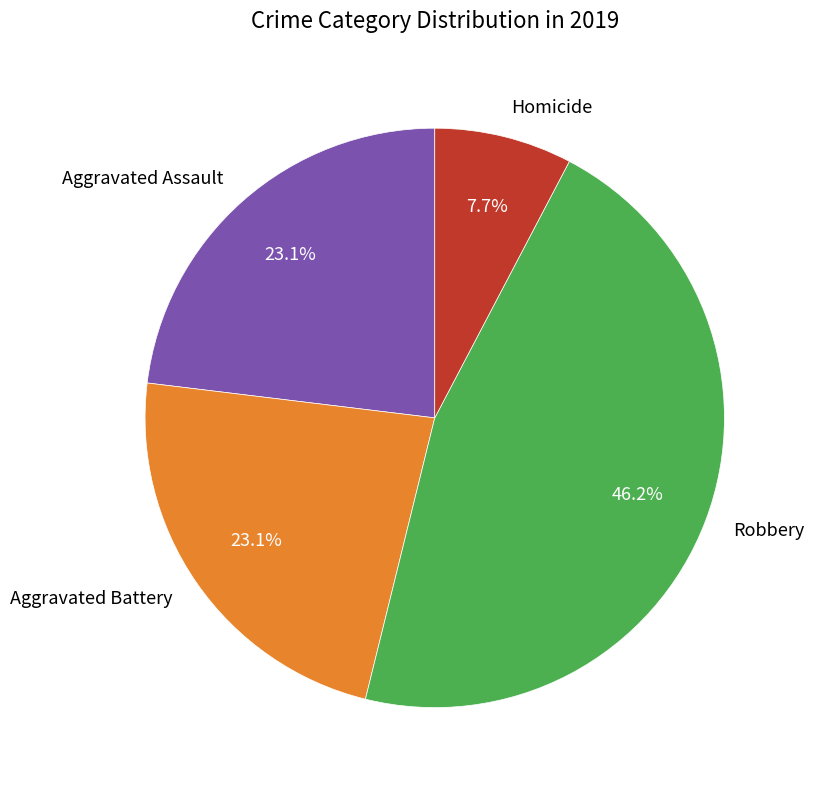

To the nearest percent, what is the difference between the Robbery and Homicide slice percentages?

38%